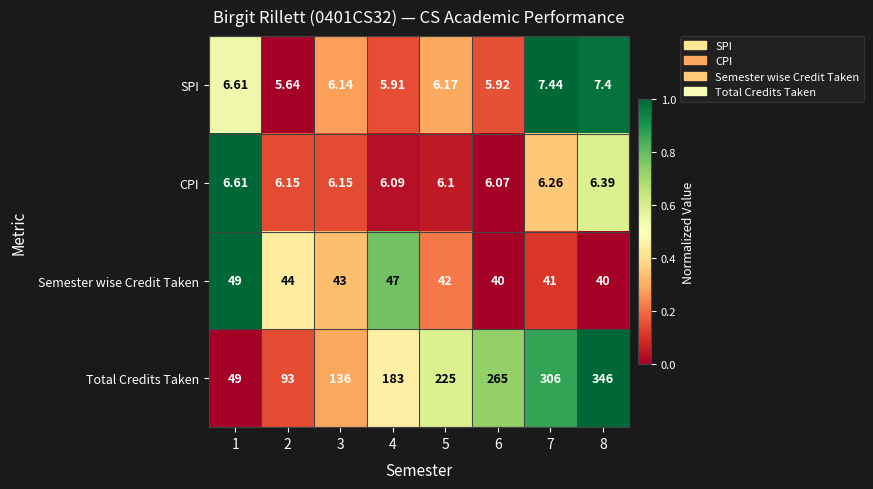

Which series changed the most between 6 and 8?

Total Credits Taken